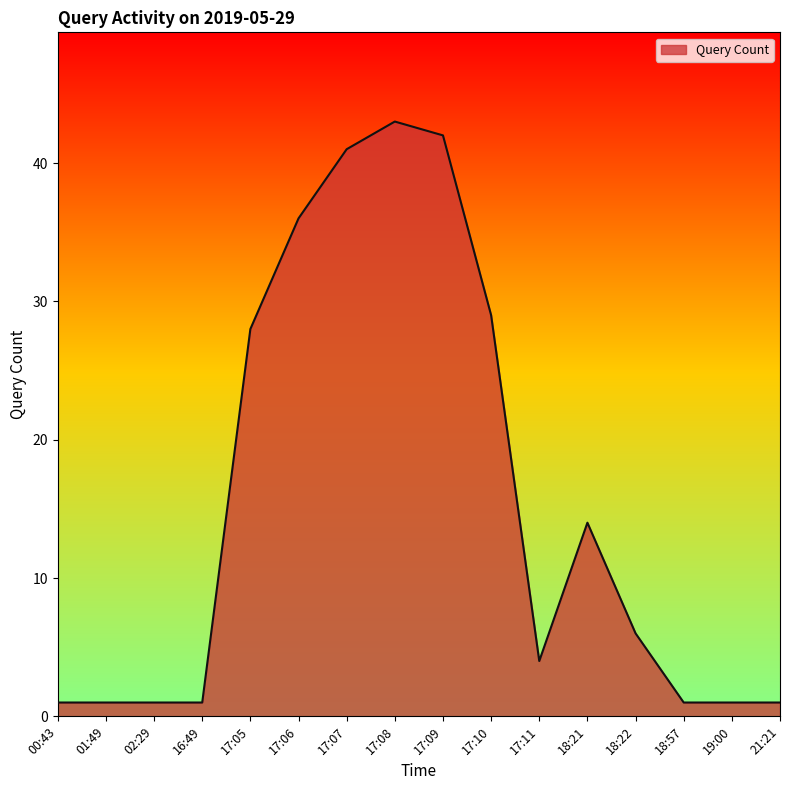

The chart shows a value of 43 at 17:08. True or false?

True